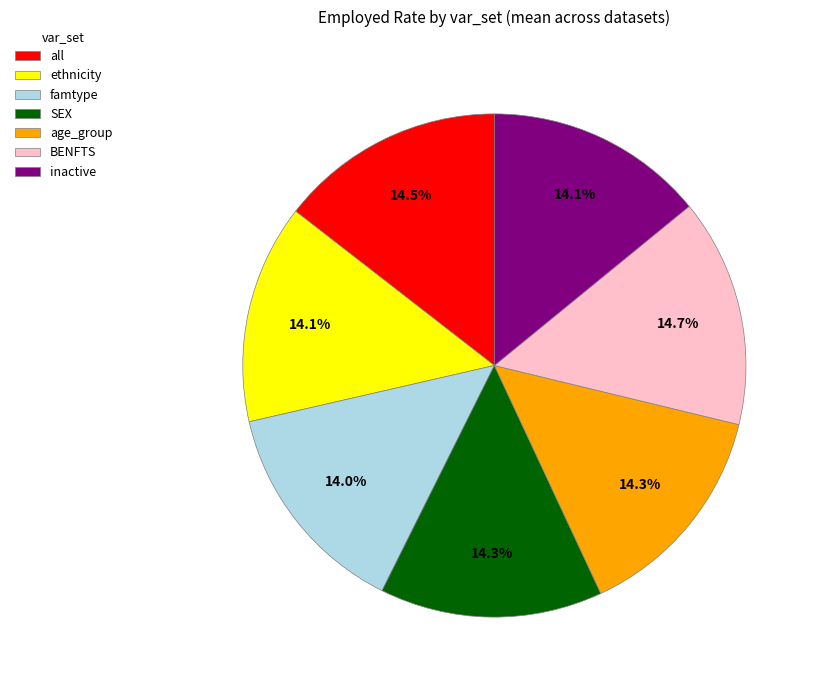

Is famtype the majority of the pie?

No